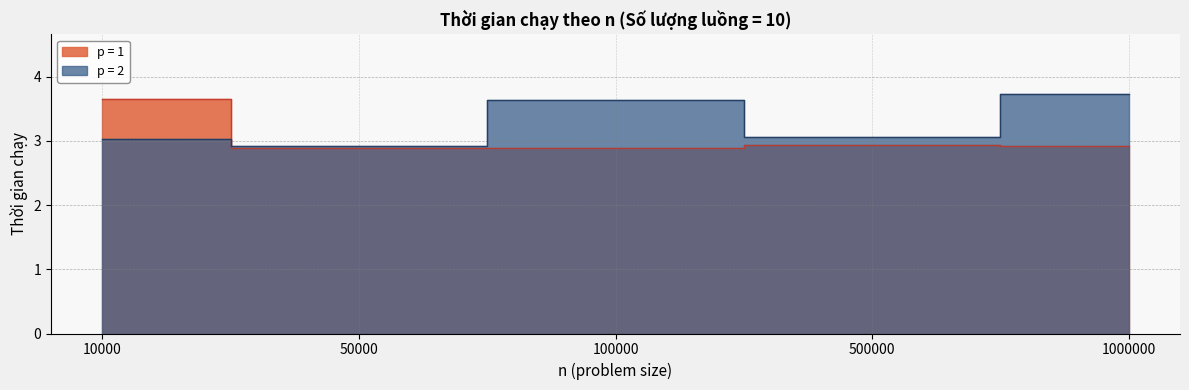

What is the difference between the maximum and second lowest values in the p = 1 series?

0.8